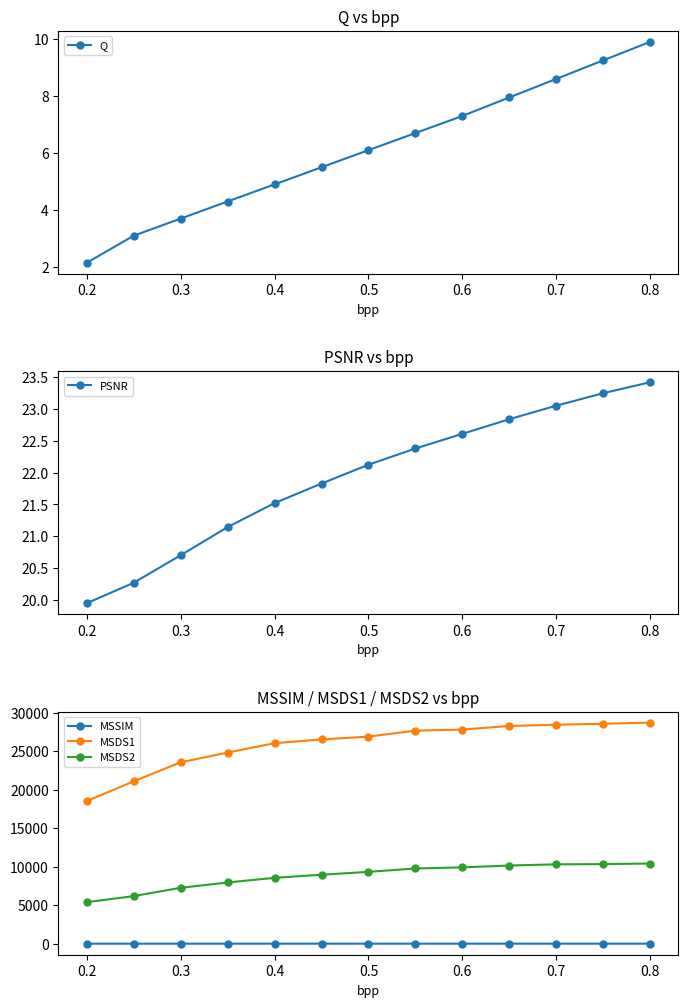

True or false: MSDS1 and PSNR intersect in this chart.

False